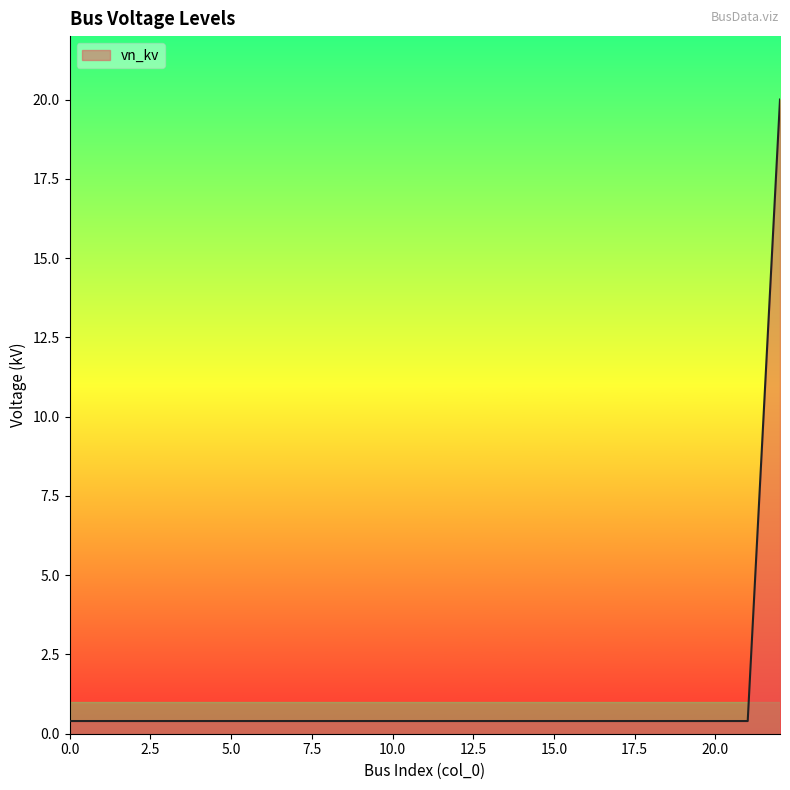

What is the greatest value displayed?

20.0